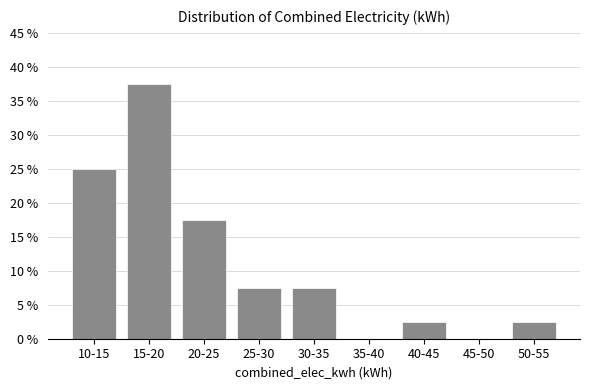

Reading right to left, what are all the values shown in this chart?

50-55=2.5	45-50=0.0	40-45=2.5	35-40=0.0	30-35=7.5	25-30=7.5	20-25=17.5	15-20=37.5	10-15=25.0